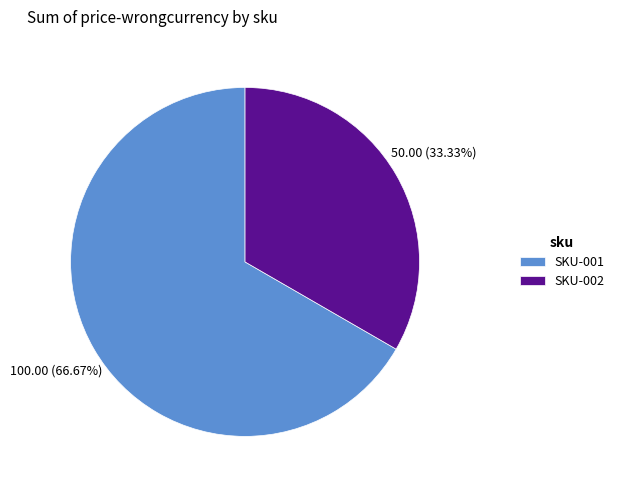

True or false: SKU-002 accounts for 33% of the total.

True